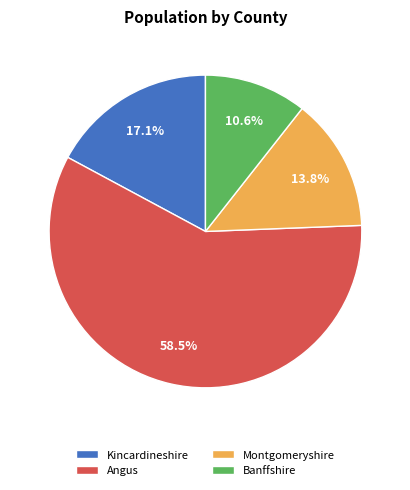

Which category has the biggest portion of the pie?

Angus